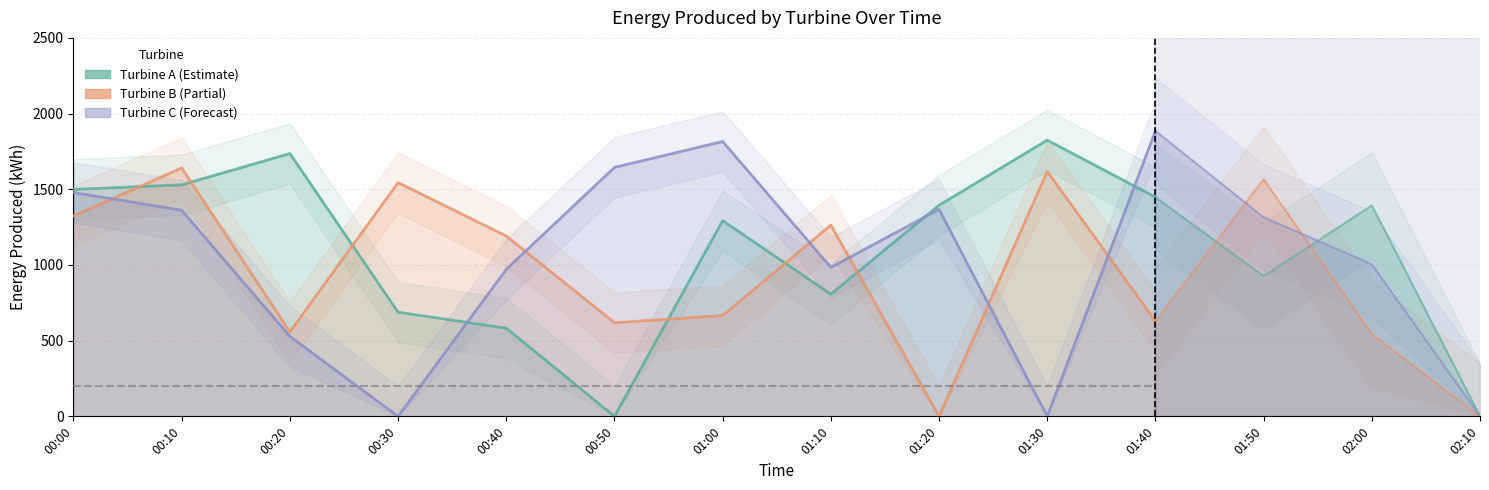

Where is the first local maximum for Turbine C?

01:00